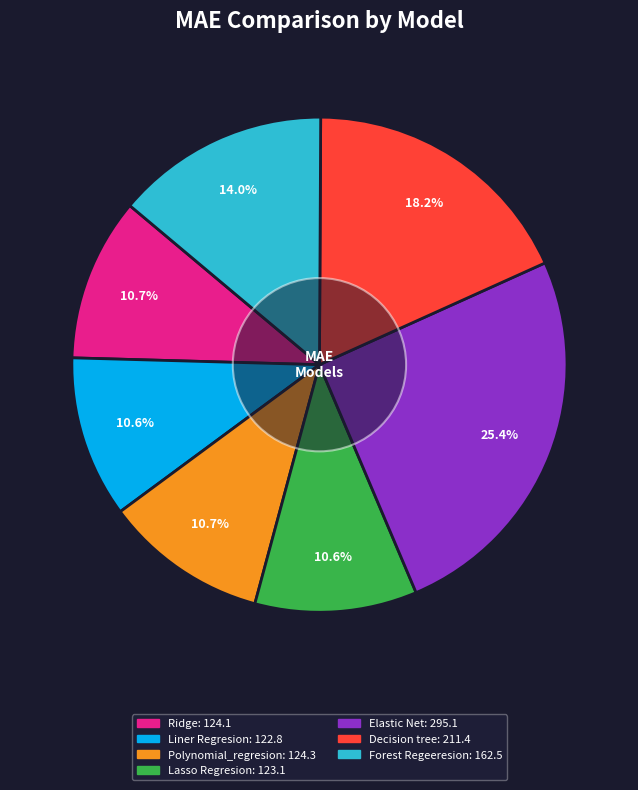

What is the largest slice in the pie chart?

Elastic Net